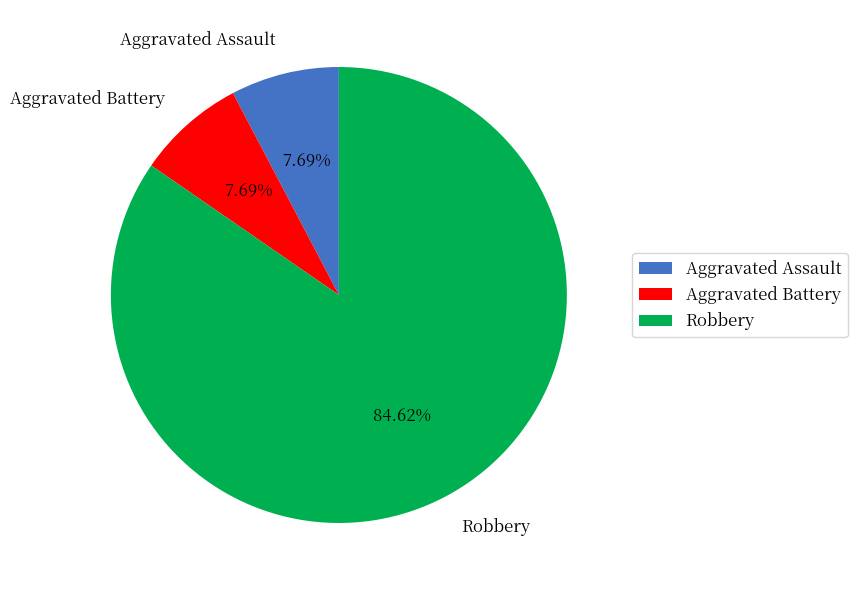

What is the ratio of the value at Aggravated Battery to the value at Aggravated Assault?

1.0